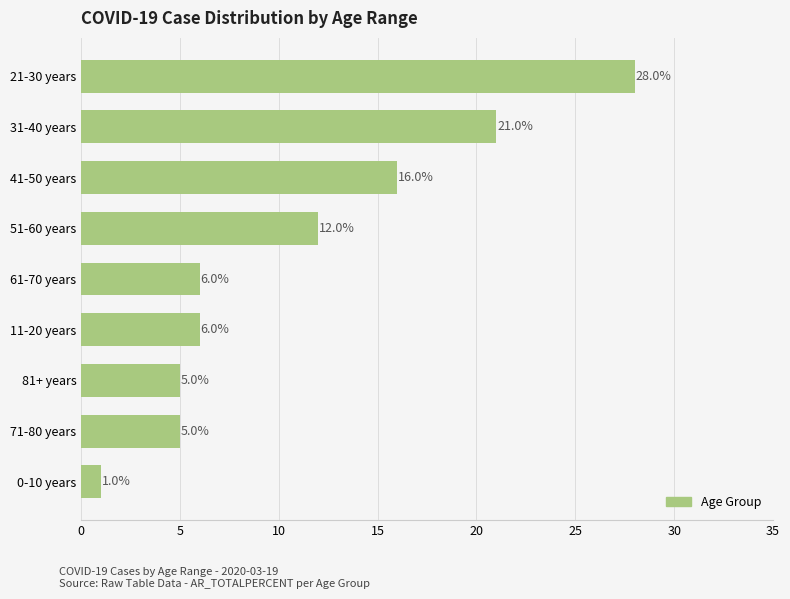

Reading bottom to top, list all the values displayed in this chart.

0-10 years=1.0	71-80 years=5.0	81+ years=5.0	11-20 years=6.0	61-70 years=6.0	51-60 years=12.0	41-50 years=16.0	31-40 years=21.0	21-30 years=28.0